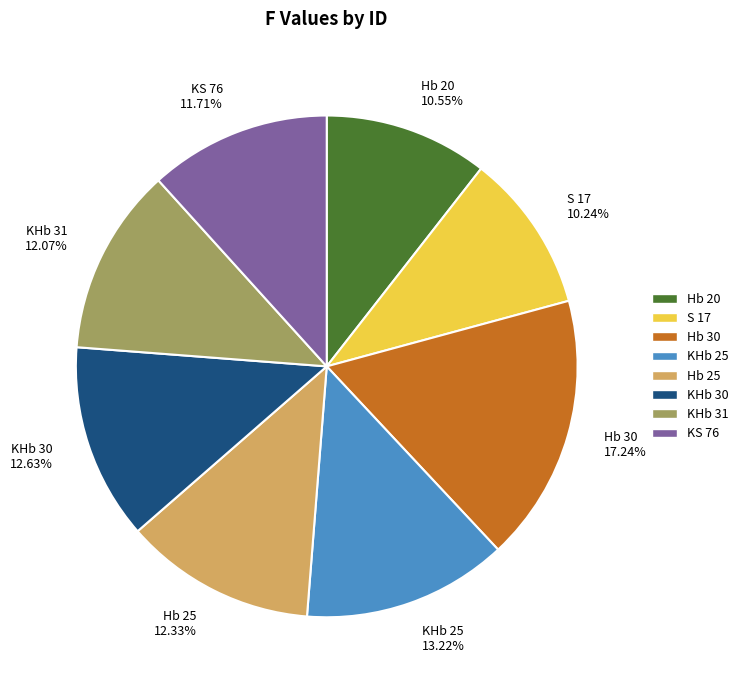

How many segments does this pie chart have?

8